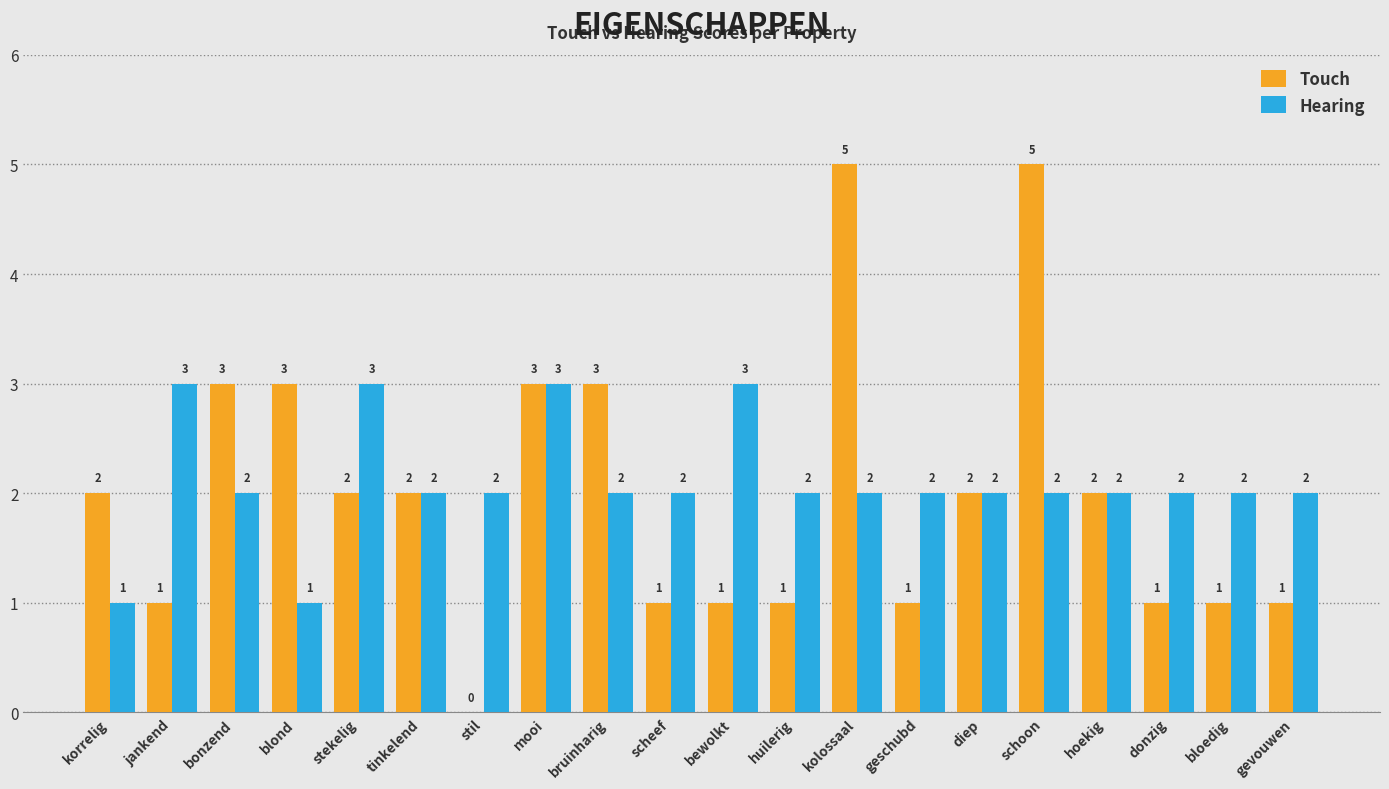

What is the sum of the Hearing values at jankend and bruinharig?

5